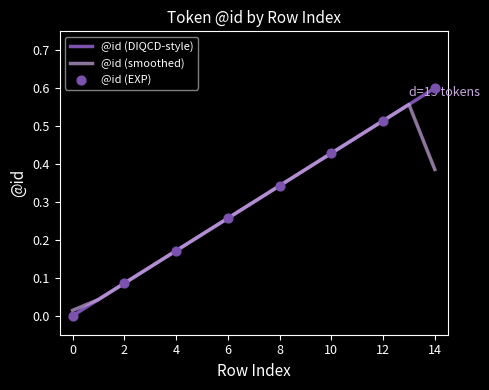

Which series has the largest range (max minus min)?

@id (DIQCD-style)